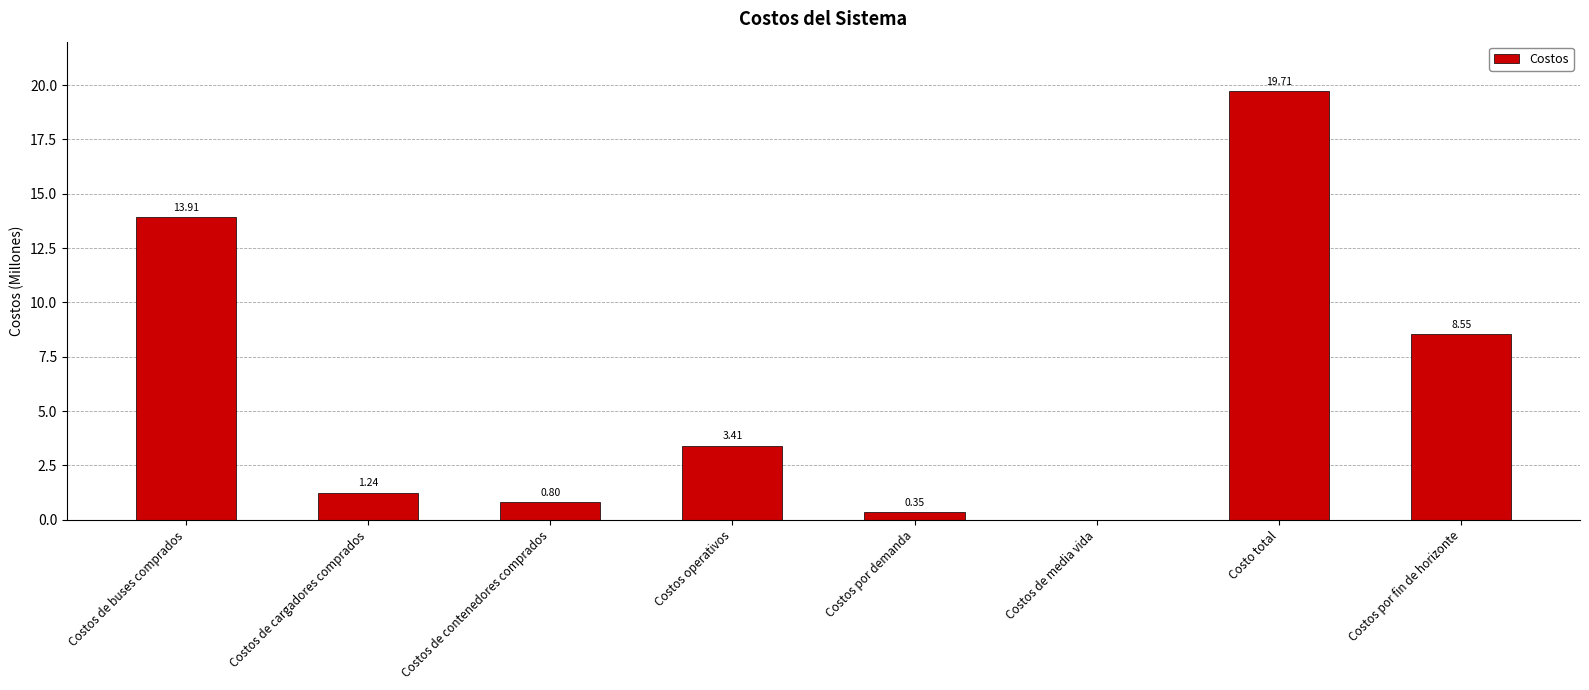

Where does the data first go above 3?

Costos de buses comprados